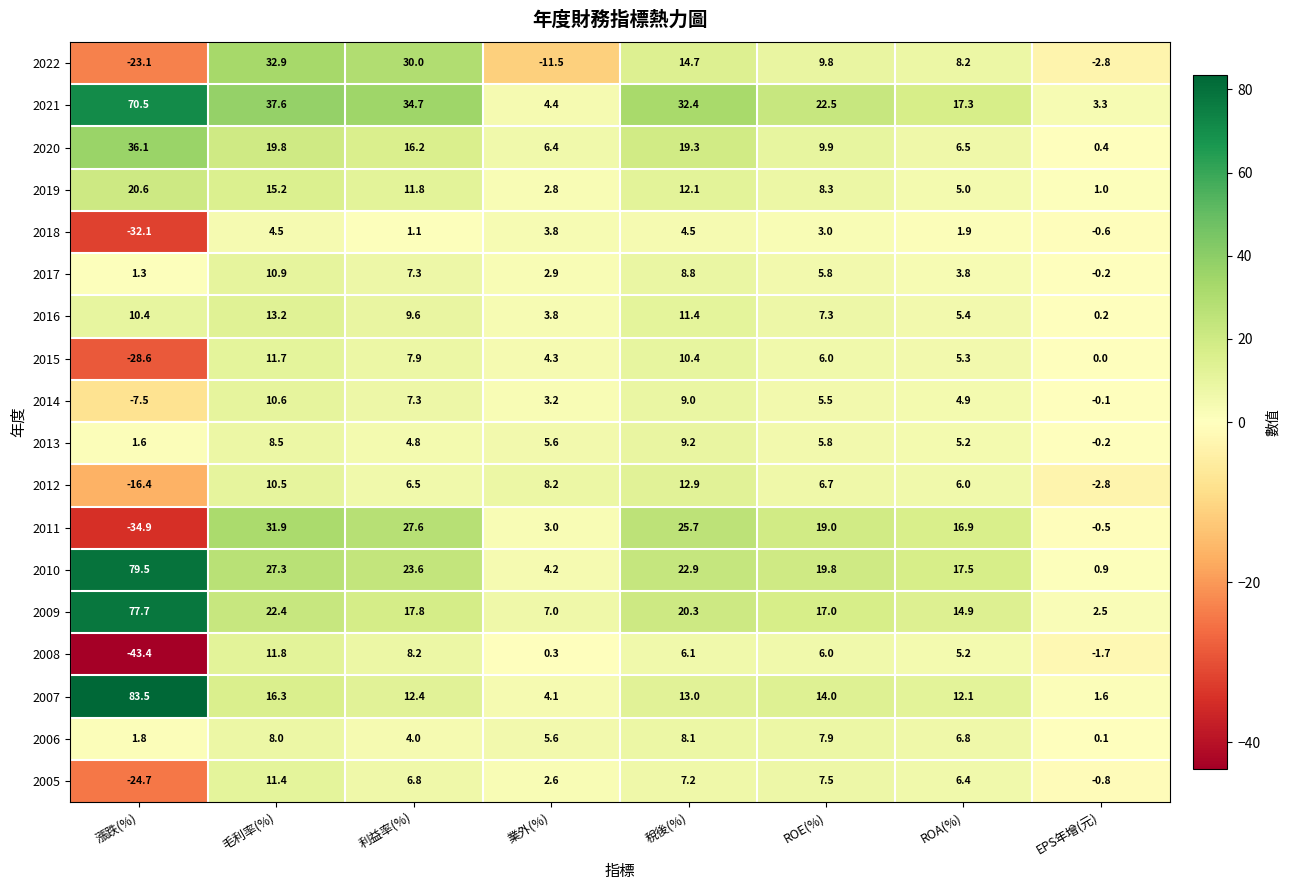

How many values in the 2021 series exceed 32?

4